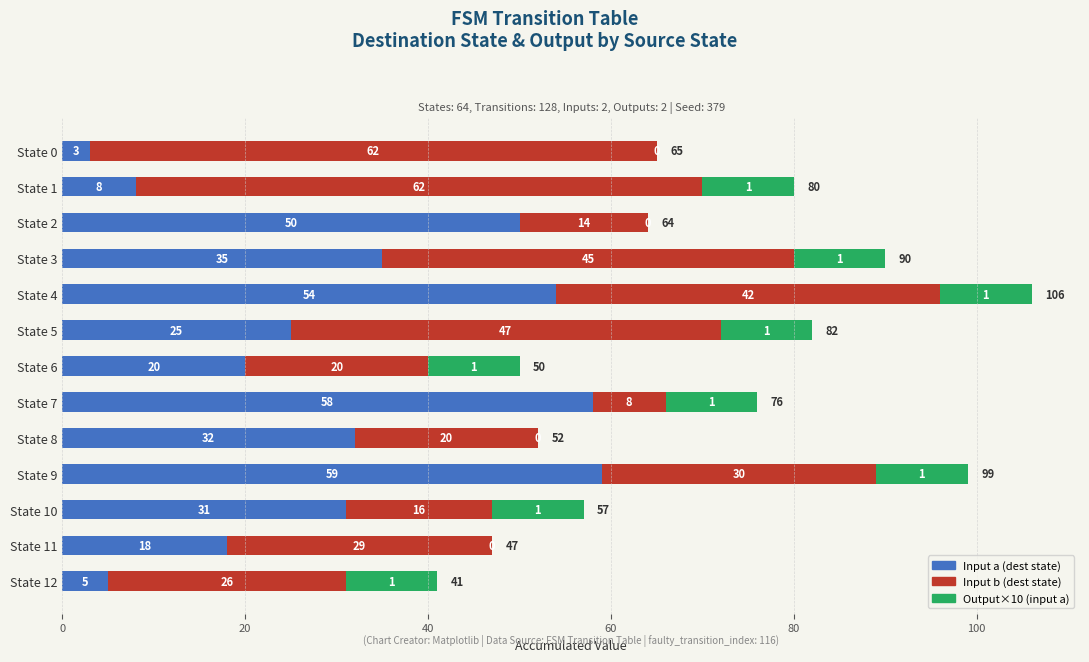

At which category is the sum across all series the highest?

State 4